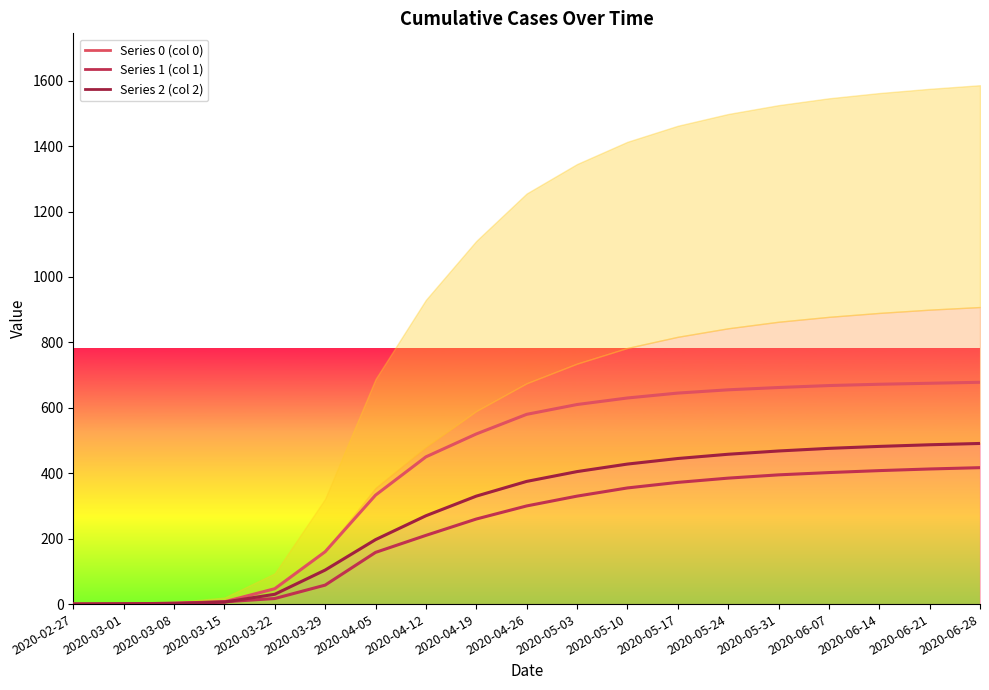

Which series has the largest total across all categories?

Series 0